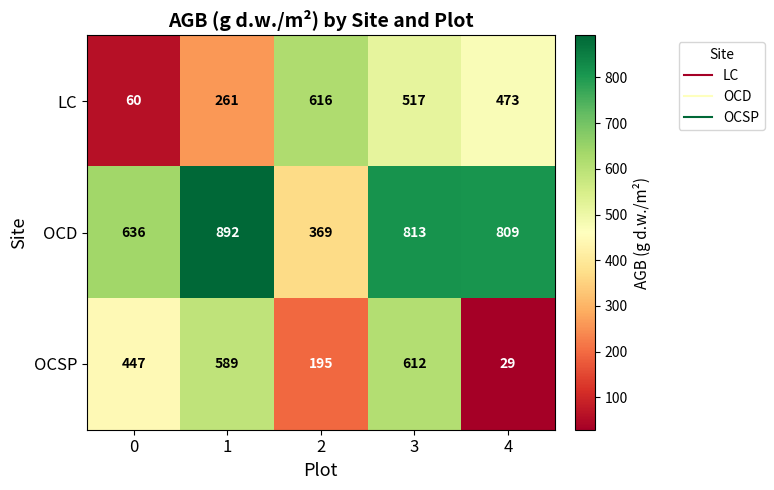

What is the minimum value shown in the chart?

29